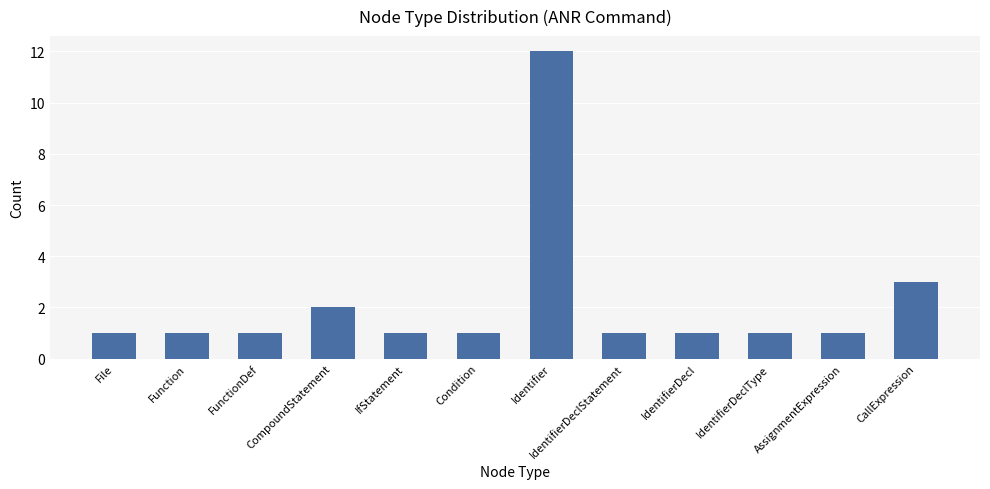

What is the greatest value displayed?

12